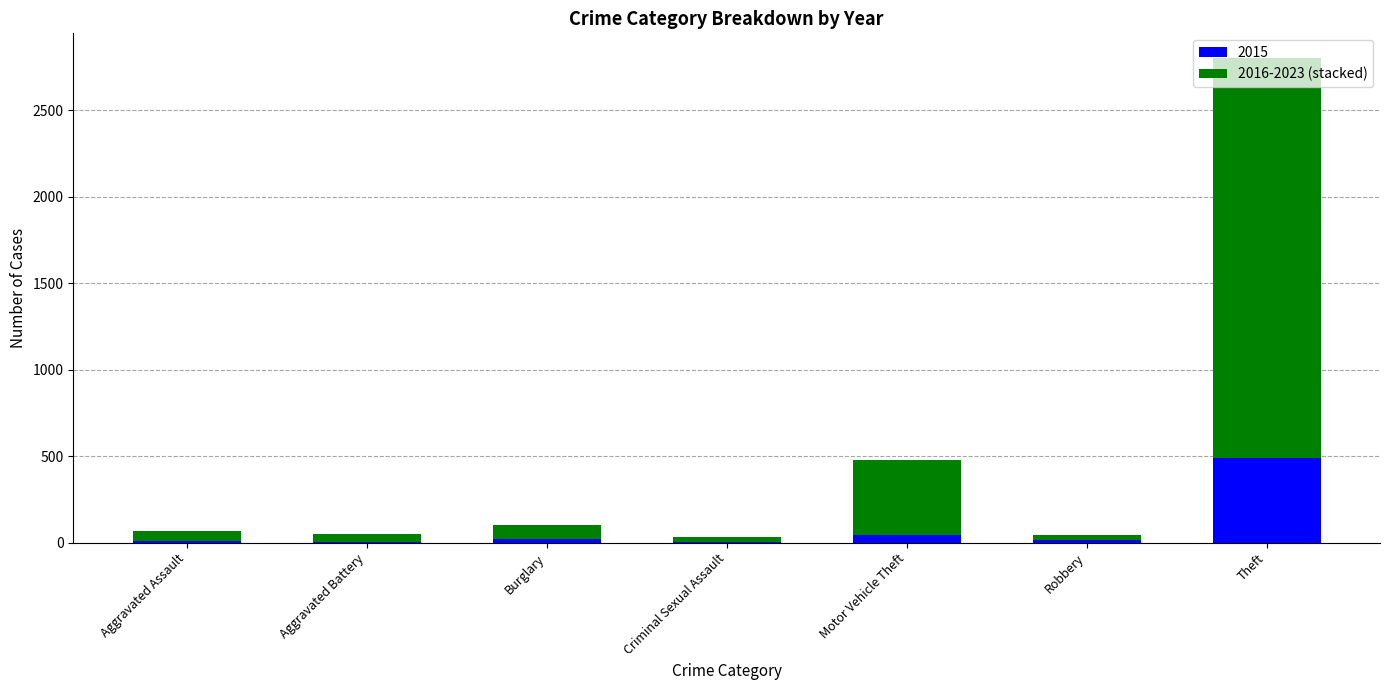

What is the highest value of the 2015 series?

491